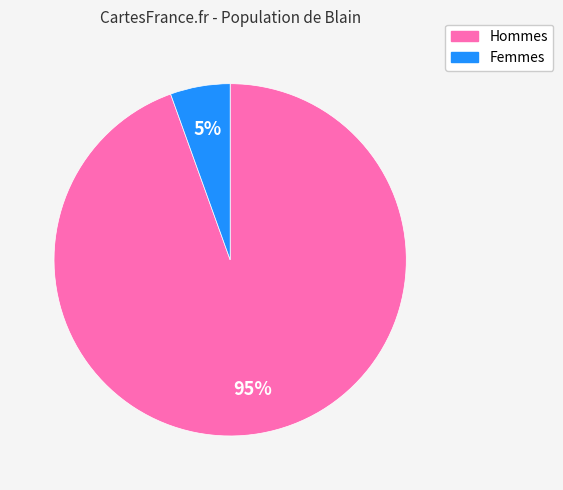

To the nearest percent, what is the average slice percentage?

50%